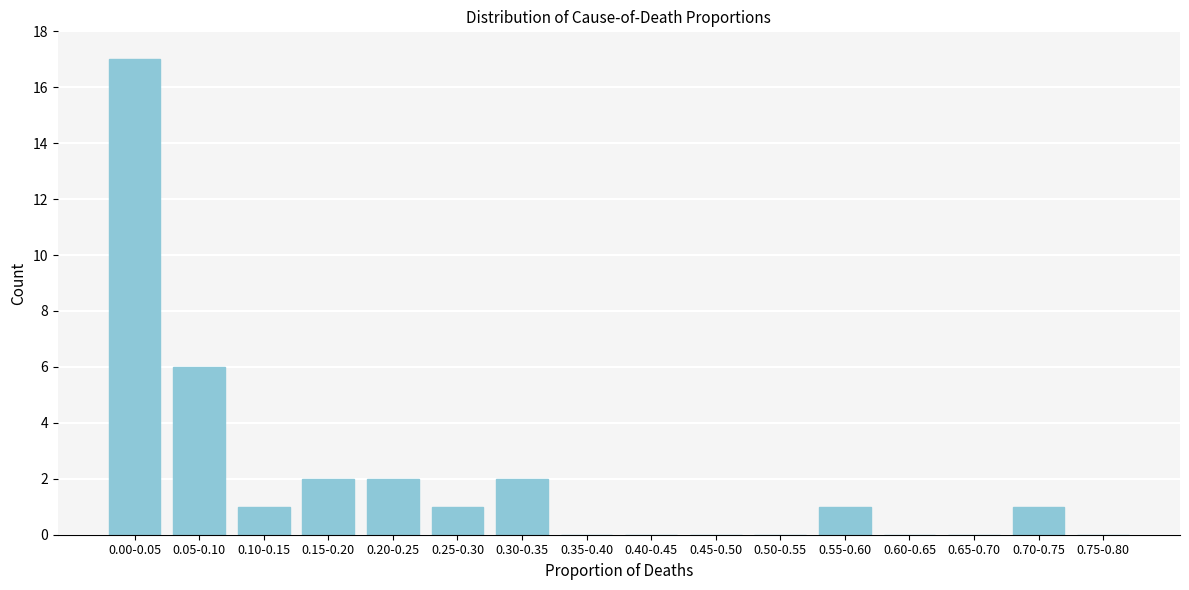

Reading left to right, what are all the values shown in this chart?

0.00-0.05=17	0.05-0.10=6	0.10-0.15=1	0.15-0.20=2	0.20-0.25=2	0.25-0.30=1	0.30-0.35=2	0.35-0.40=0	0.40-0.45=0	0.45-0.50=0	0.50-0.55=0	0.55-0.60=1	0.60-0.65=0	0.65-0.70=0	0.70-0.75=1	0.75-0.80=0